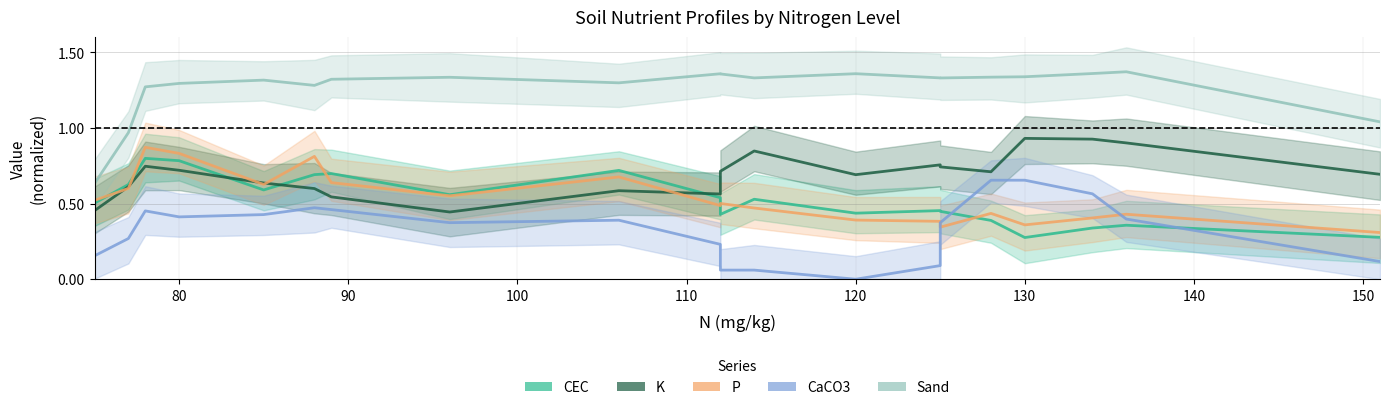

List the series in order of their peak value, highest first.

Sand, K, P, CEC, CaCO3